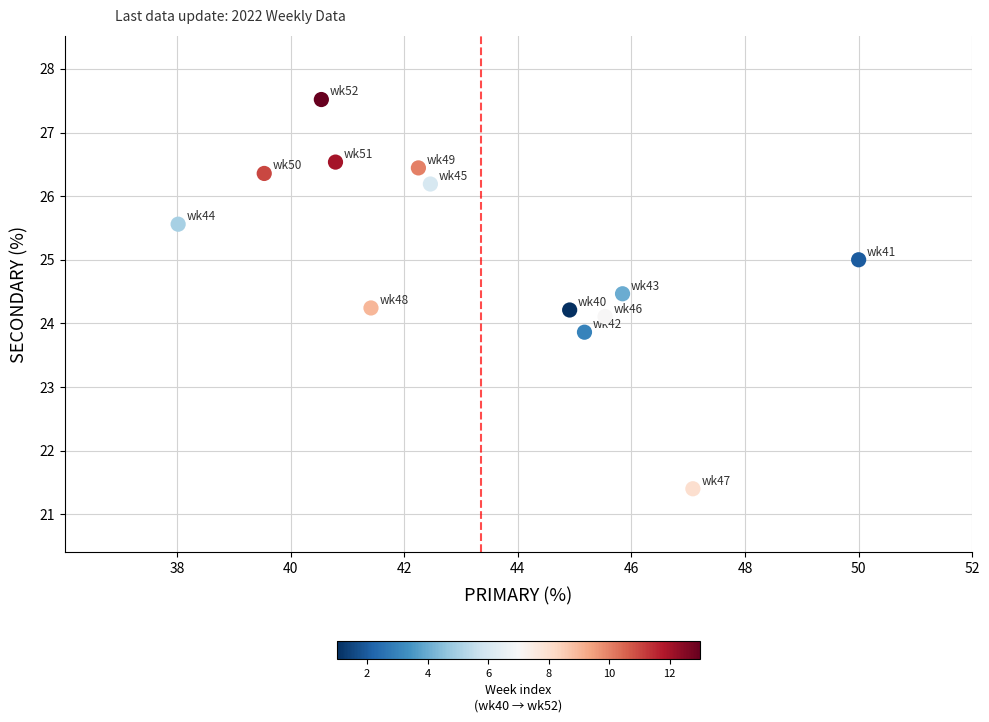

What is the range of Y values (max minus min)?

6.1